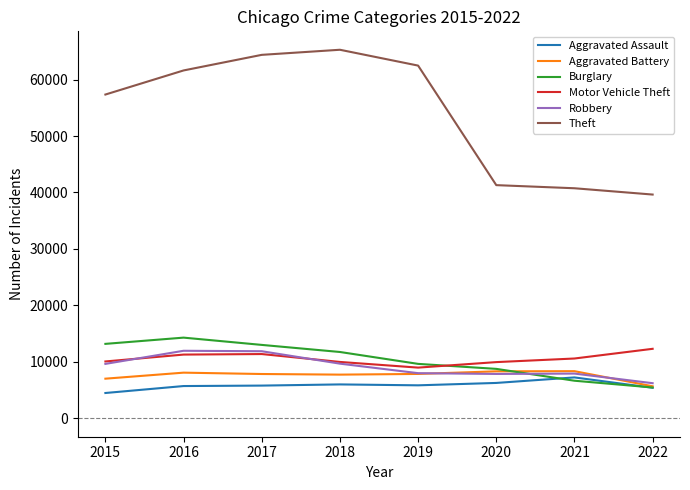

True or false: Theft has more than 0 points higher than both neighbors.

True